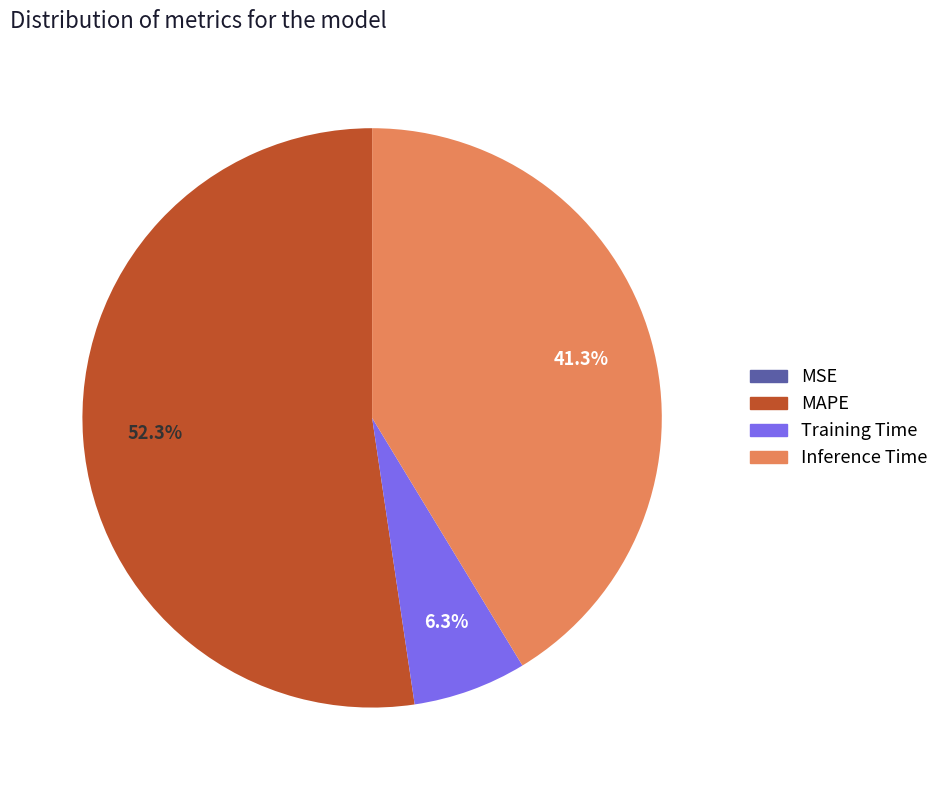

Does MAPE represent more than half of the total?

Yes